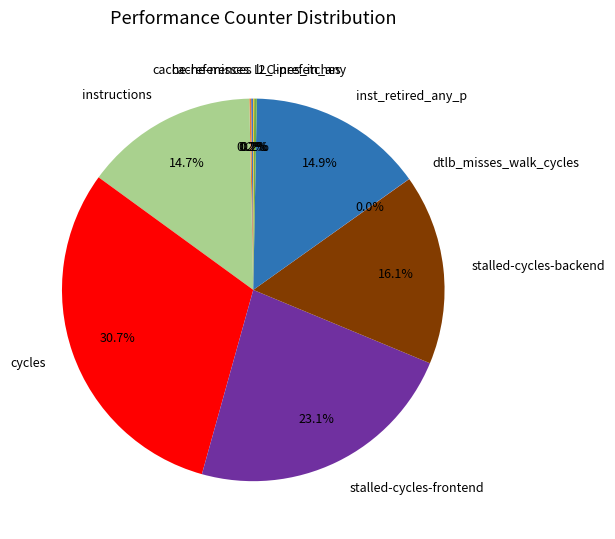

To the nearest percent, what is the difference between the instructions and stalled-cycles-frontend slice percentages?

8%